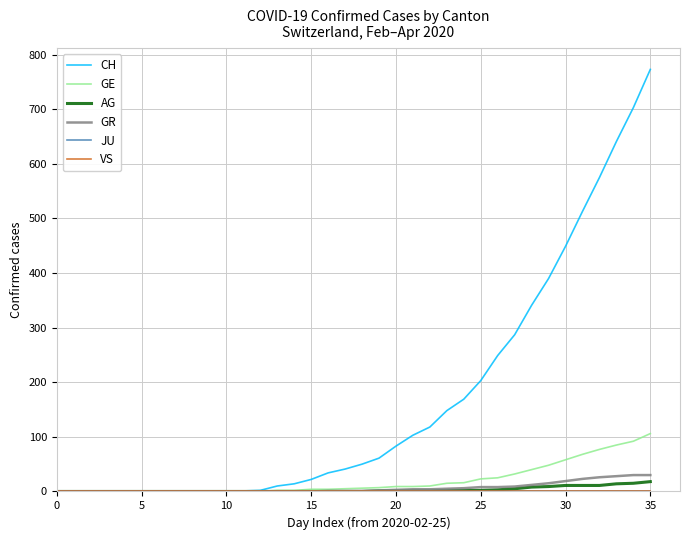

Does the chart display data point markers on the line(s)?

No